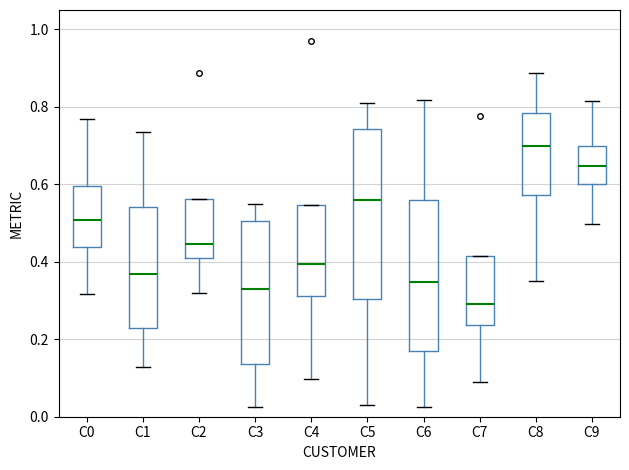

Reading left to right, read every box against the y-axis: the position of its median line, the range the box covers, and the ends of its whiskers. The values are not printed on the chart, so give them approximately, as read against the axis.

C0: median 0.50, box 0.44 to 0.60, whiskers 0.32 to 0.76
C1: median 0.36, box 0.22 to 0.54, whiskers 0.12 to 0.74
C2: median 0.44, box 0.42 to 0.56, whiskers 0.32 to 0.56
C3: median 0.34, box 0.14 to 0.50, whiskers 0.02 to 0.56
C4: median 0.40, box 0.32 to 0.54, whiskers 0.10 to 0.54
C5: median 0.56, box 0.30 to 0.74, whiskers 0.04 to 0.80
C6: median 0.34, box 0.18 to 0.56, whiskers 0.02 to 0.82
C7: median 0.30, box 0.24 to 0.42, whiskers 0.08 to 0.42
C8: median 0.70, box 0.58 to 0.78, whiskers 0.34 to 0.88
C9: median 0.64, box 0.60 to 0.70, whiskers 0.50 to 0.82